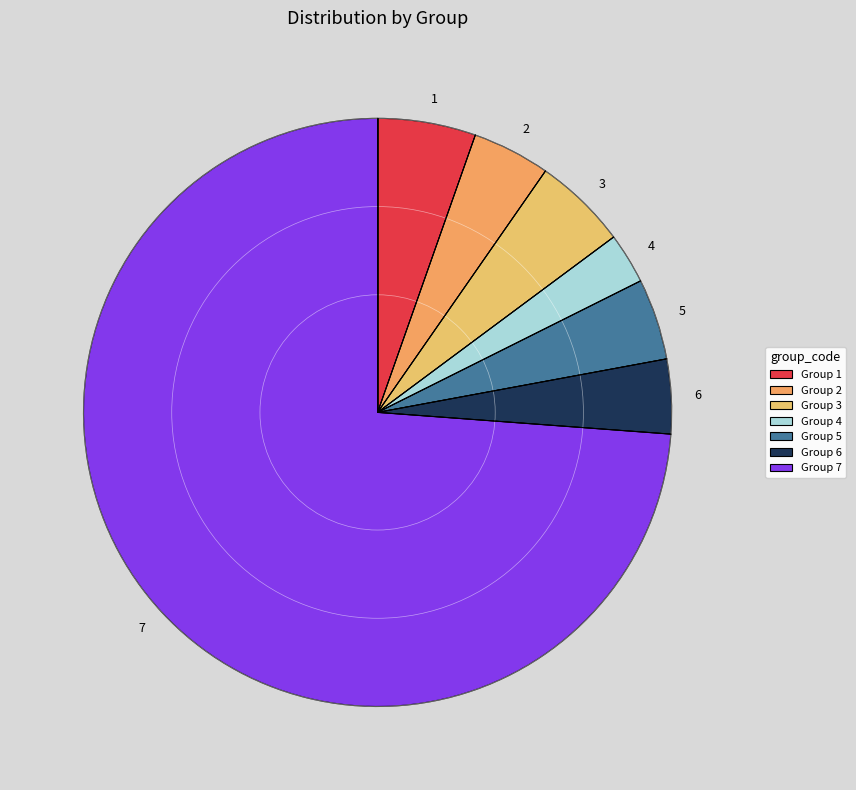

True or false: 4 accounts for 8% of the total.

False